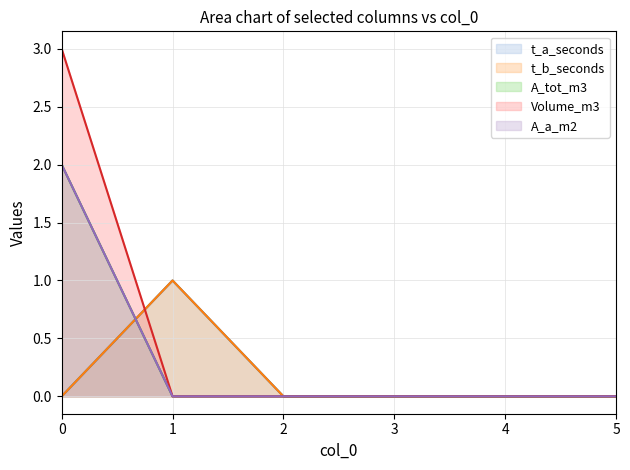

At 5, list the series in order from largest to smallest.

t_a_seconds_line, t_b_seconds_line, A_tot_m3_line, Volume_m3_line, A_a_m2_line